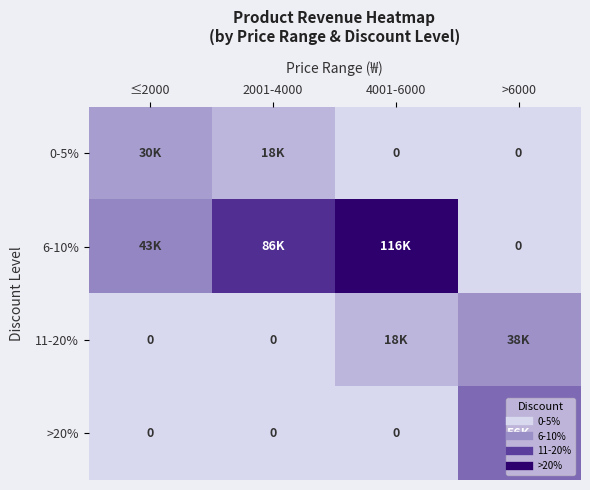

What is the difference between the 0-5% values at ≤2000 and >6000?

30500